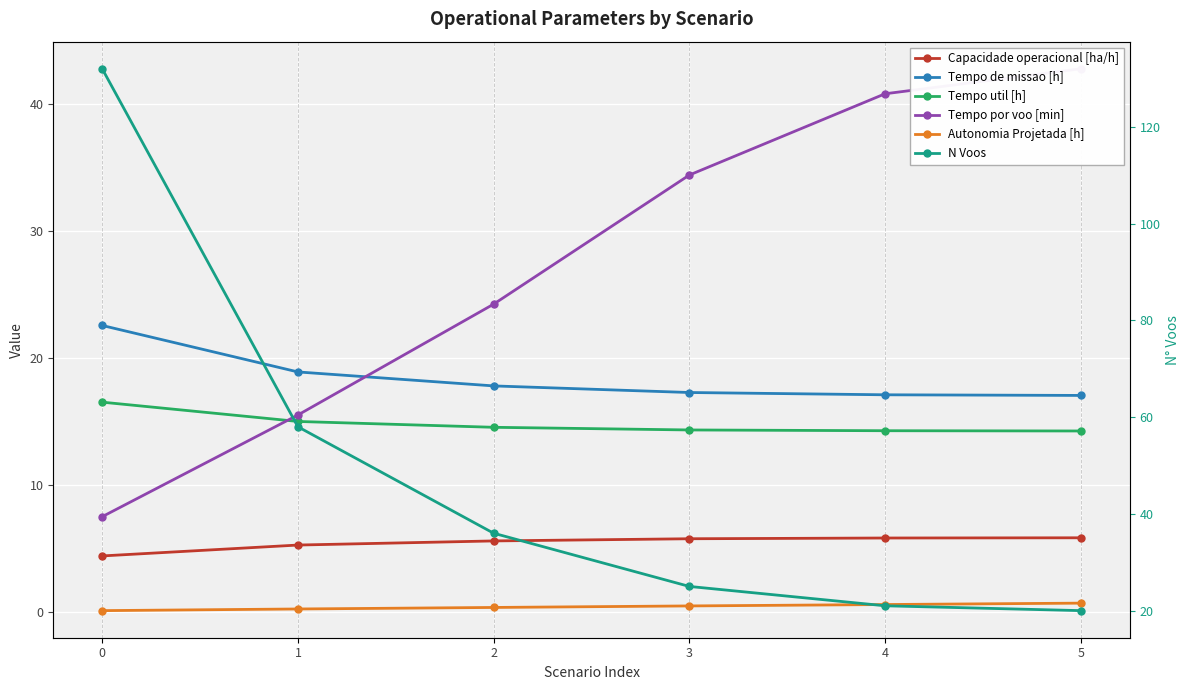

Which series changed the most between 0 and 5?

N Voos